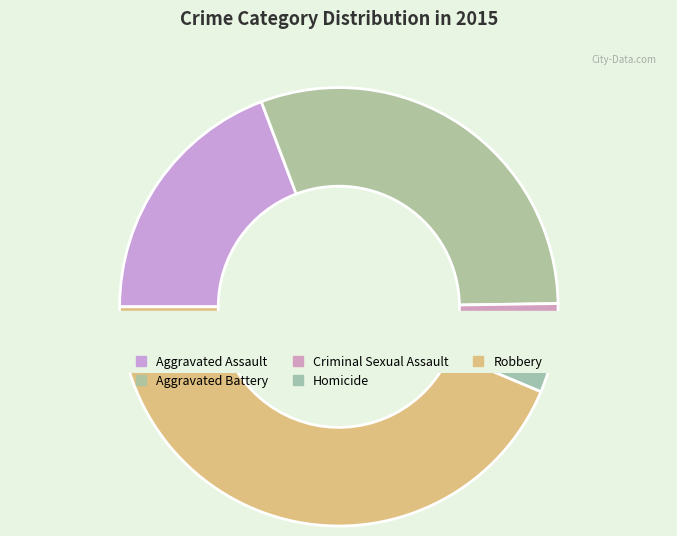

Does Aggravated Battery account for over 50% of the chart?

No